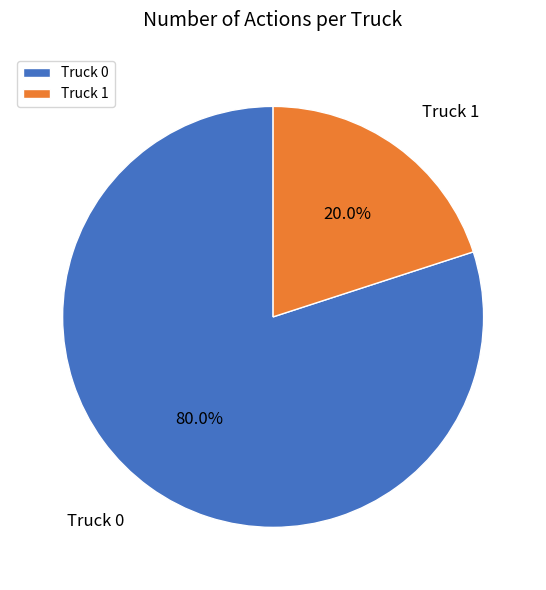

To the nearest percent, what is the difference between the Truck 1 and Truck 0 slice percentages?

60%